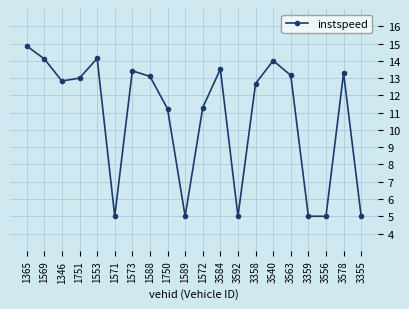

True or false: the data has more than 0 interior local peaks.

True